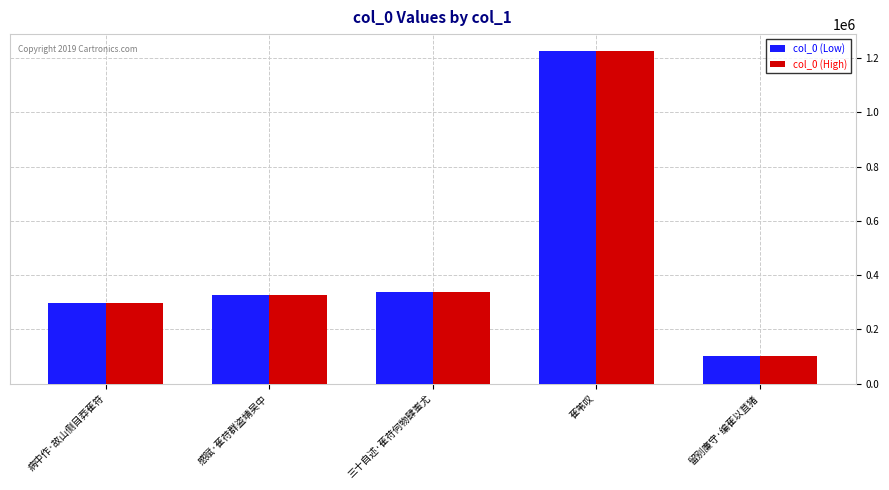

At how many categories does at least one series exceed 465878?

1